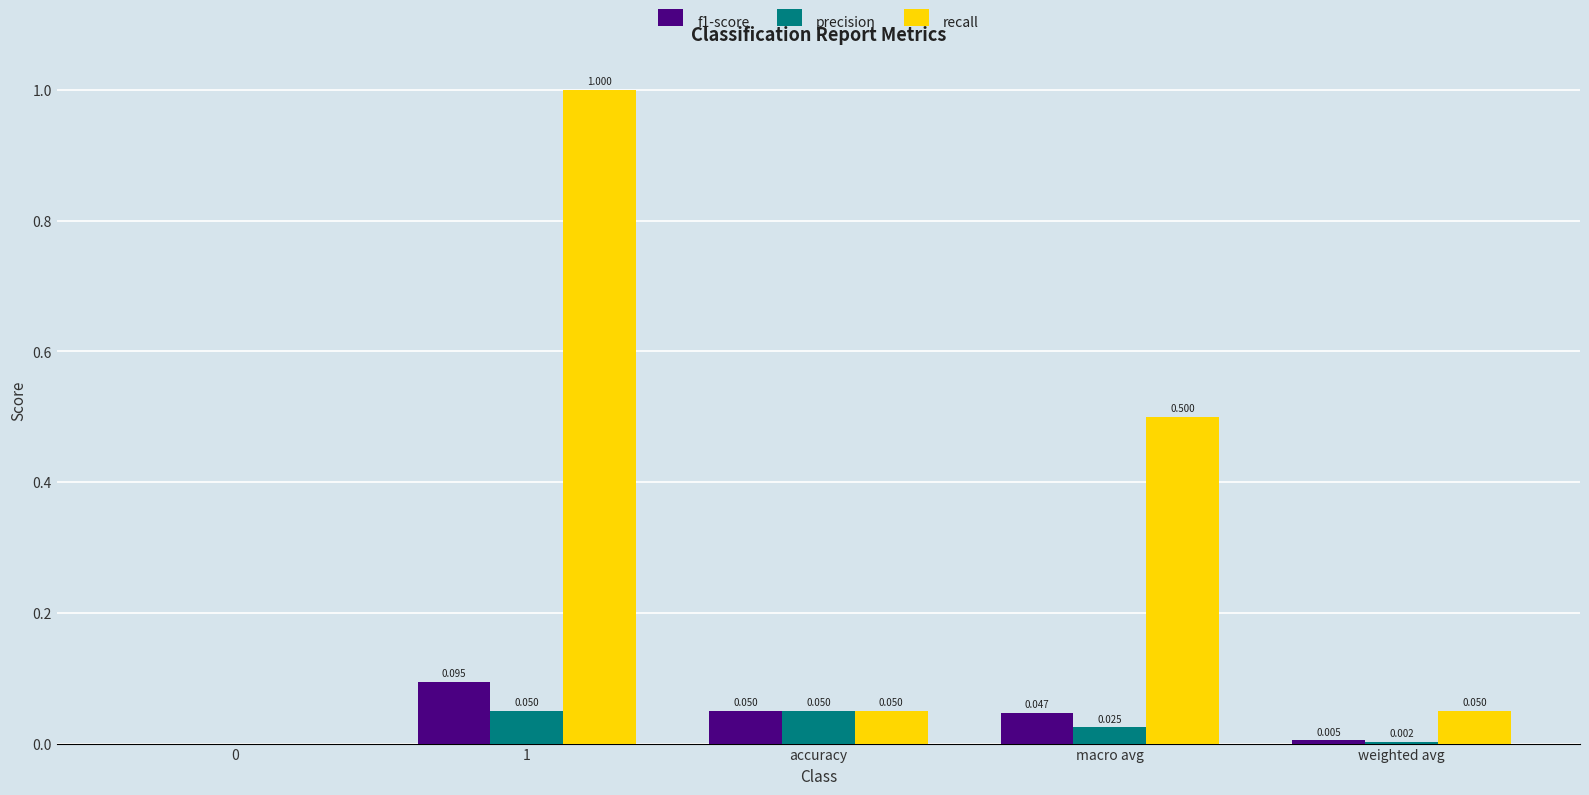

Which series has the largest total across all categories?

recall